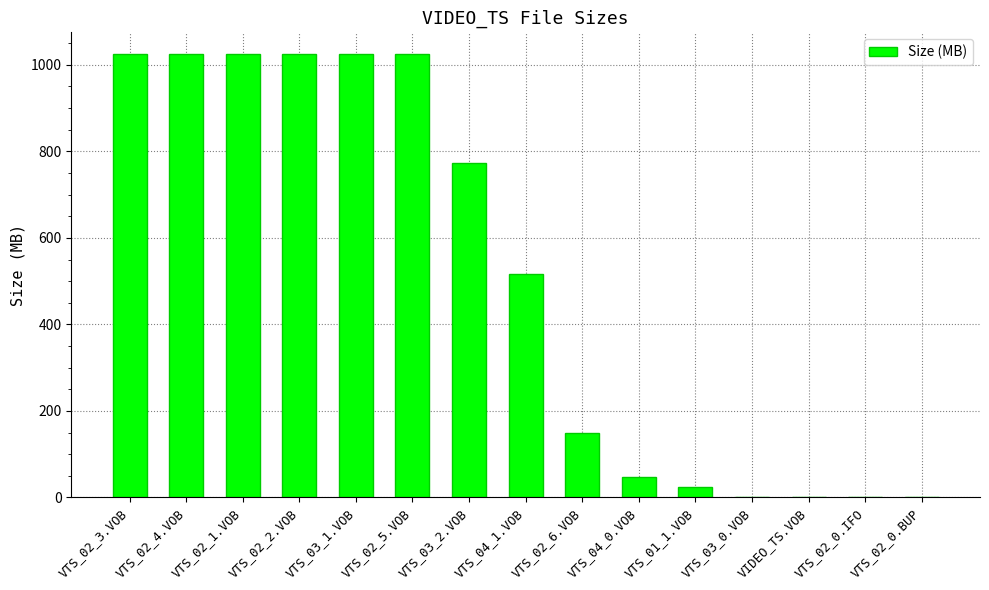

At which label is the value closest to 512?

VTS_04_1.VOB